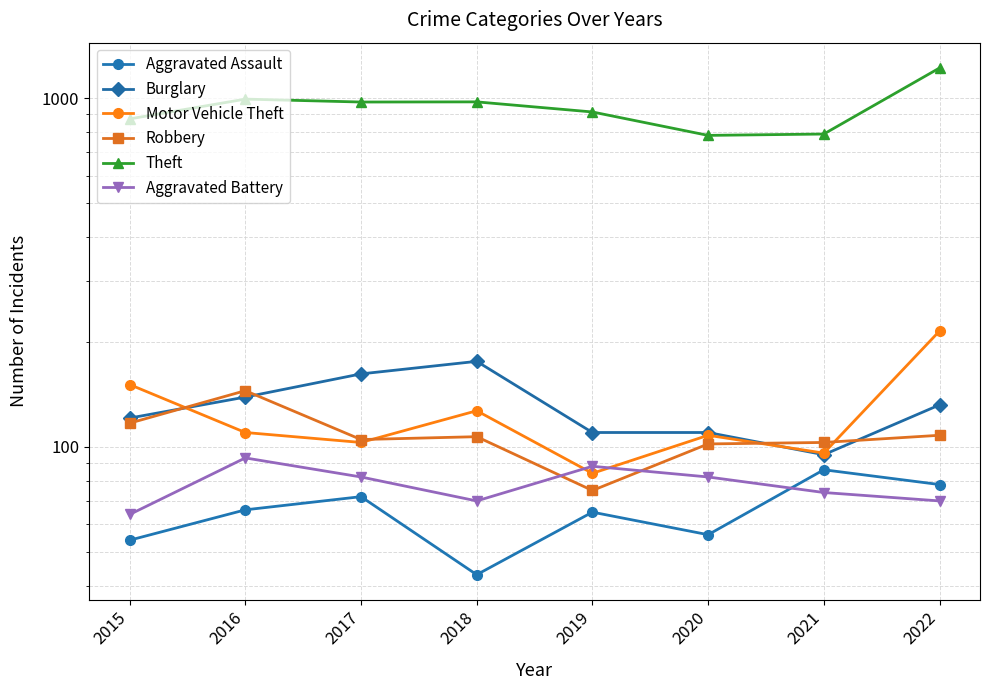

What is the difference between the Theft values at 2022 and 2018?

245